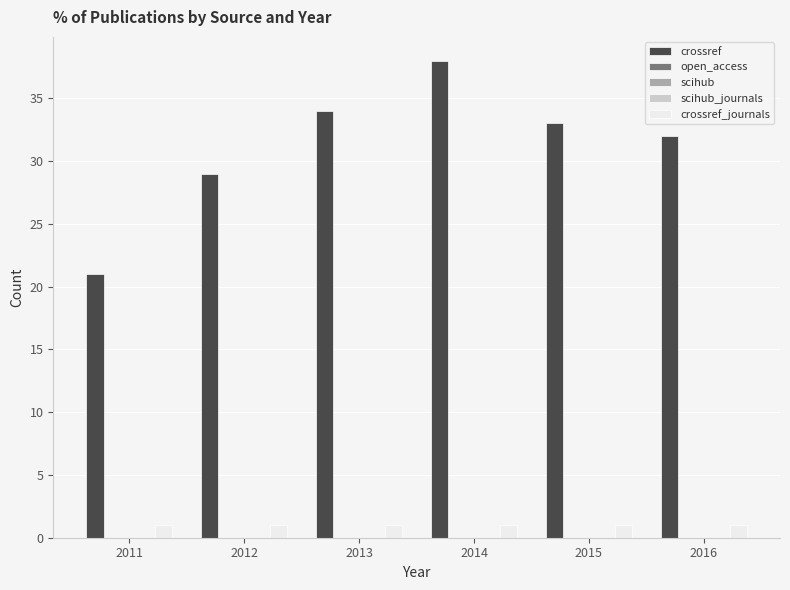

At which label is open_access closest to 0?

2011